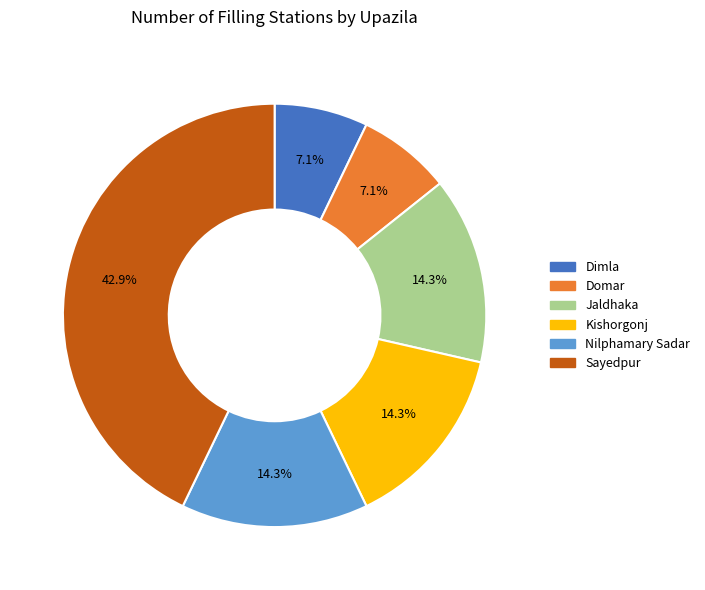

Does any single category account for the majority?

No